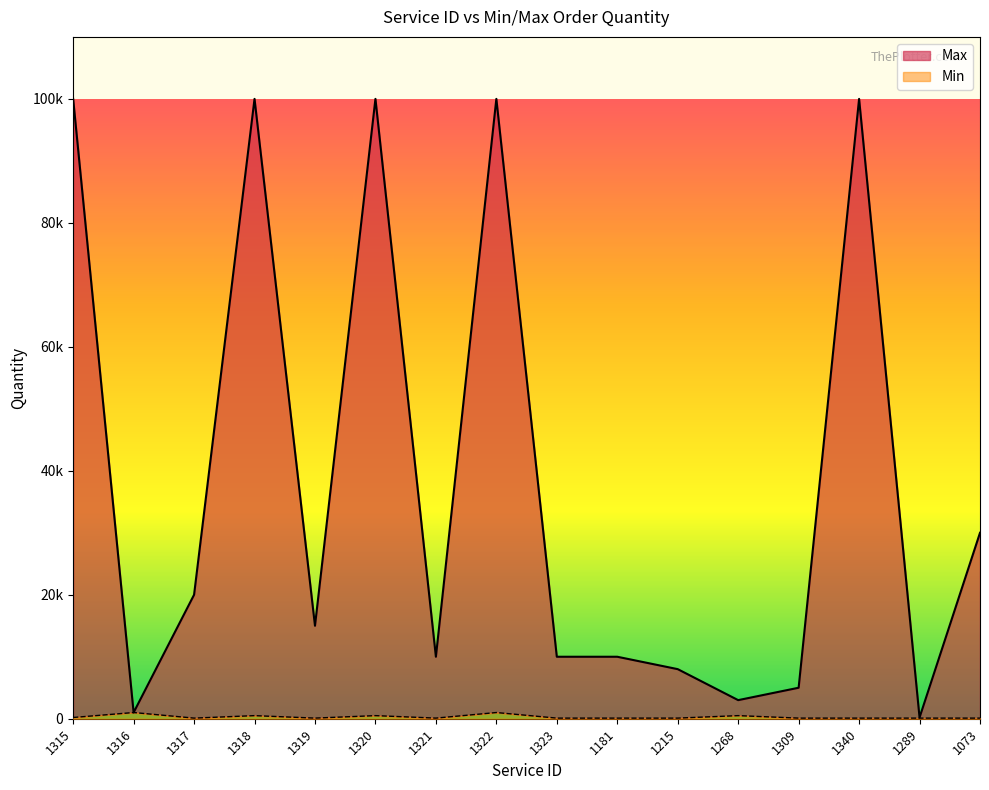

What is the sum of the Max values at 1315 and 1289?

100200